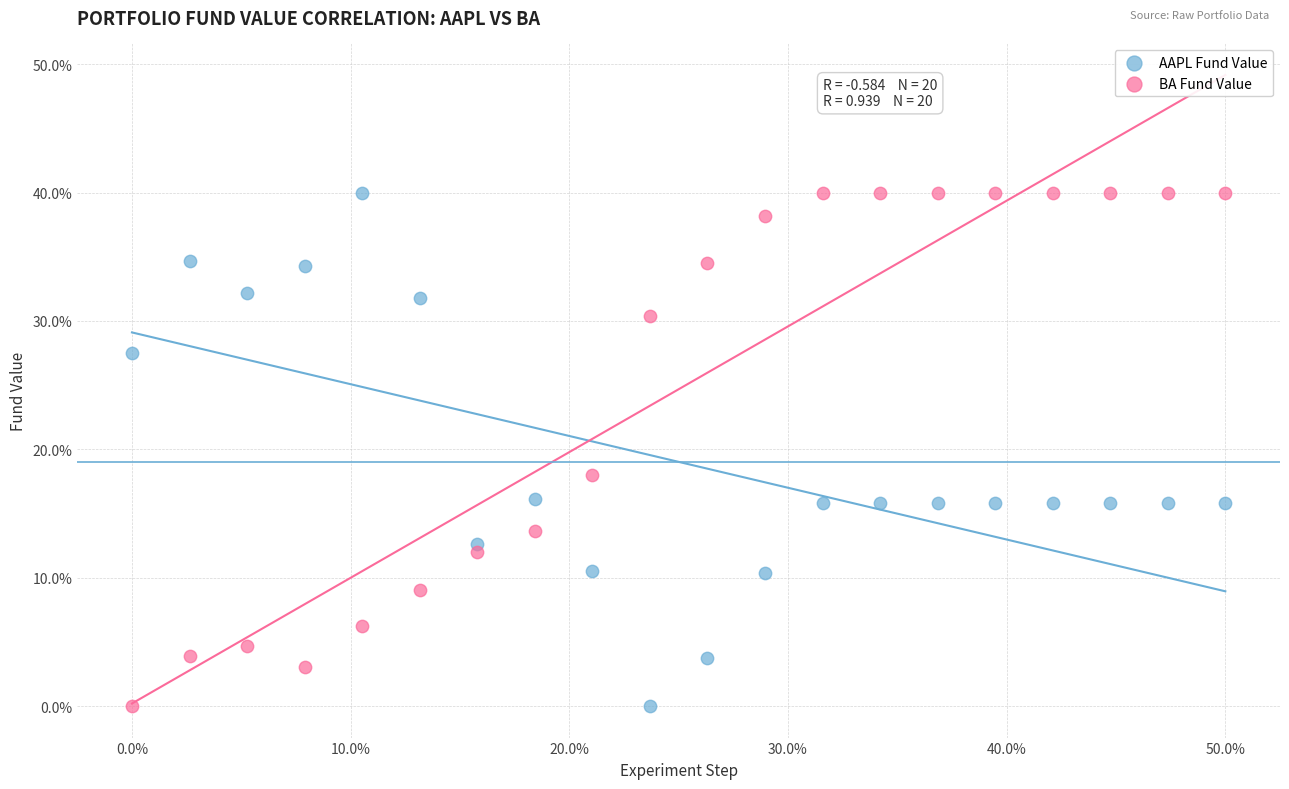

What are all the series names shown in the legend?

AAPL Fund Value, BA Fund Value